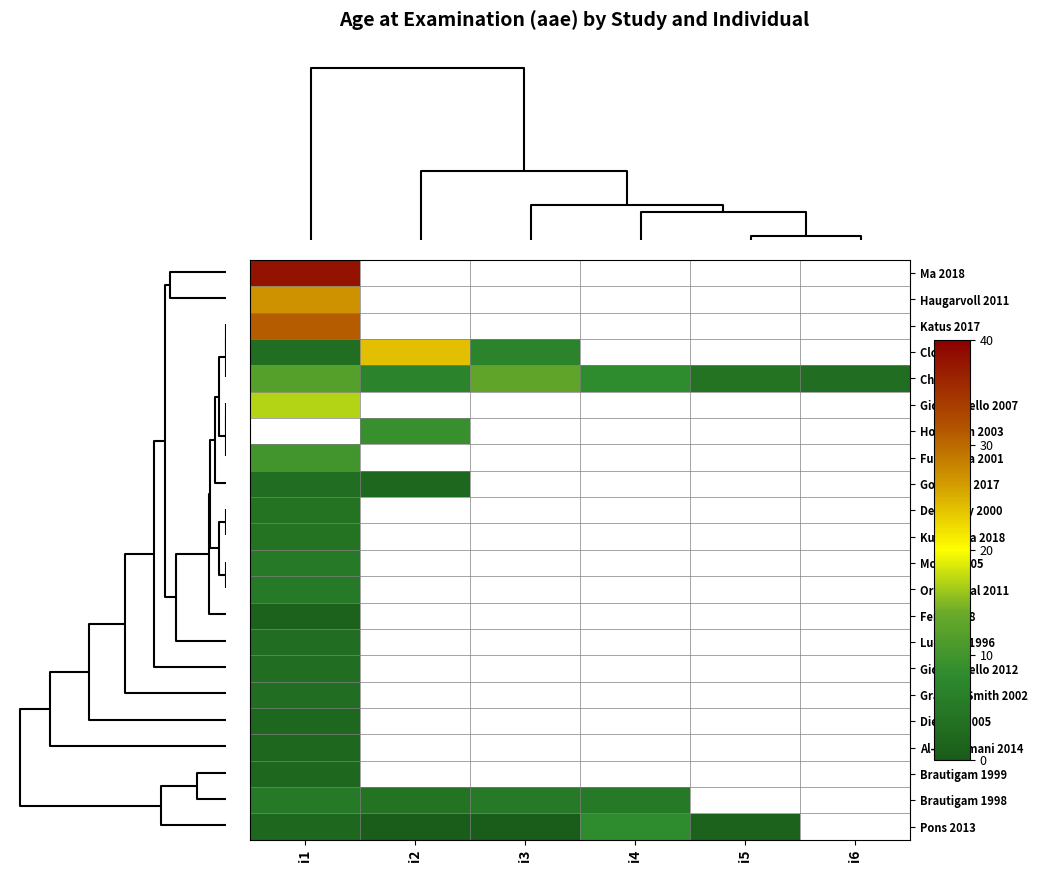

Which has a higher value, i4 or i1?

i1